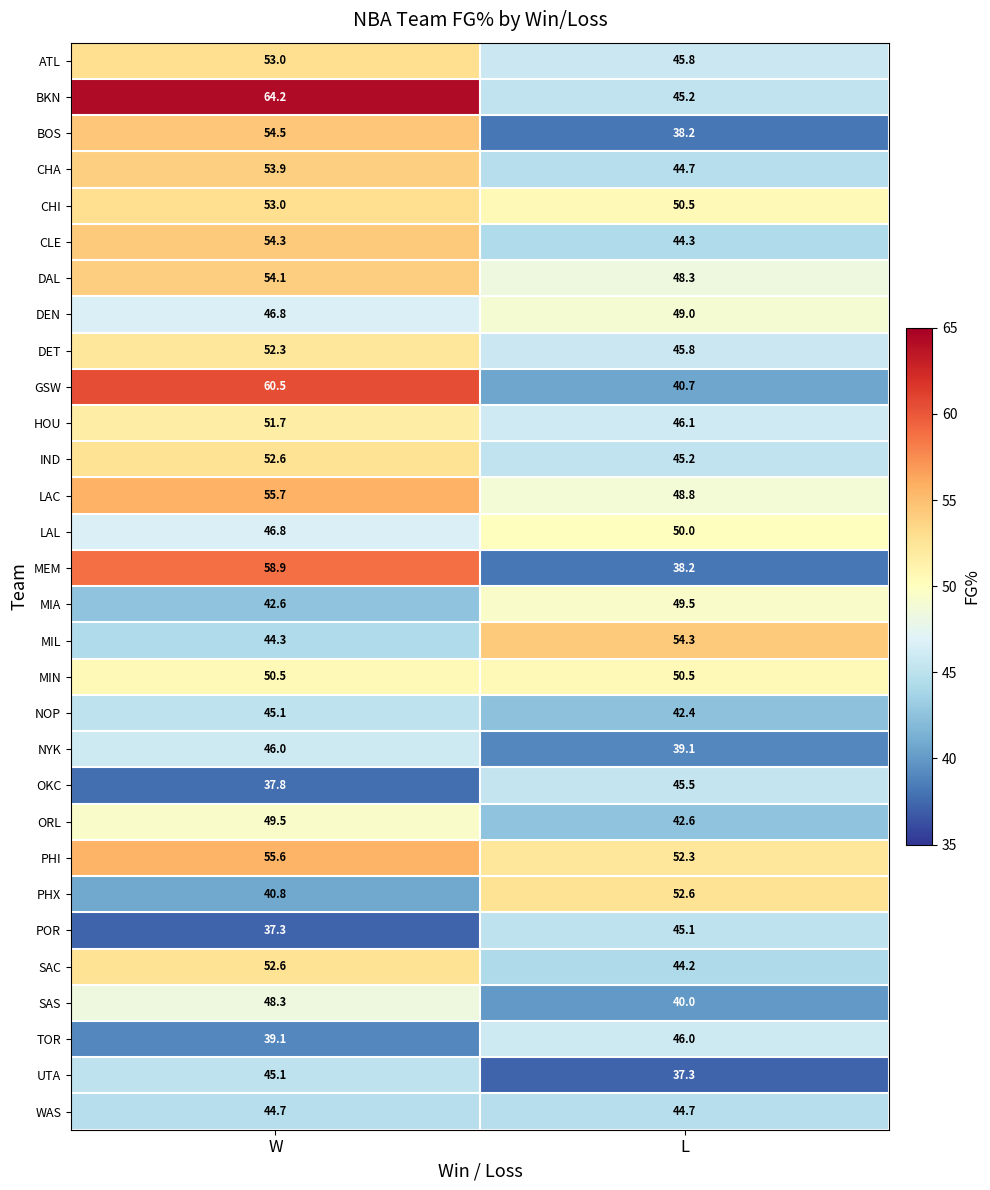

How many values in the PHX series exceed 52?

1